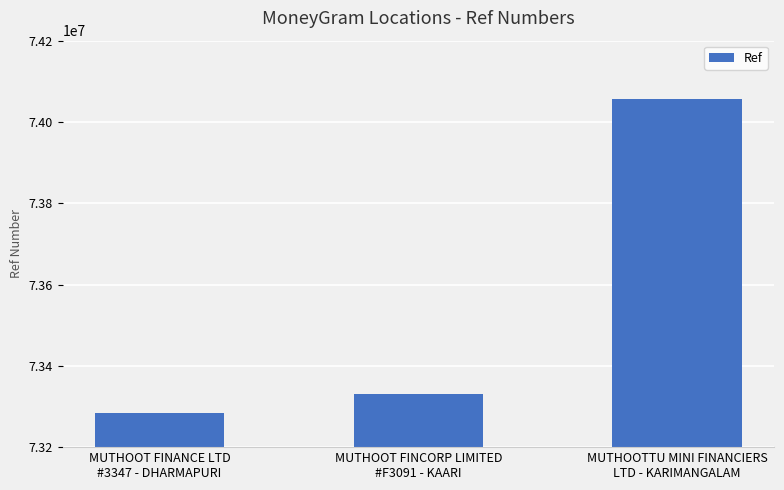

At which category does the chart reach its peak across all series?

MUTHOOTTU MINI FINANCIERS
LTD - KARIMANGALAM